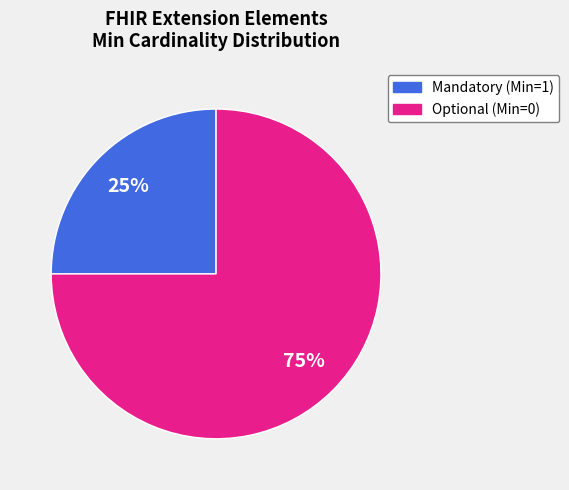

Is there a majority slice in this chart?

Yes